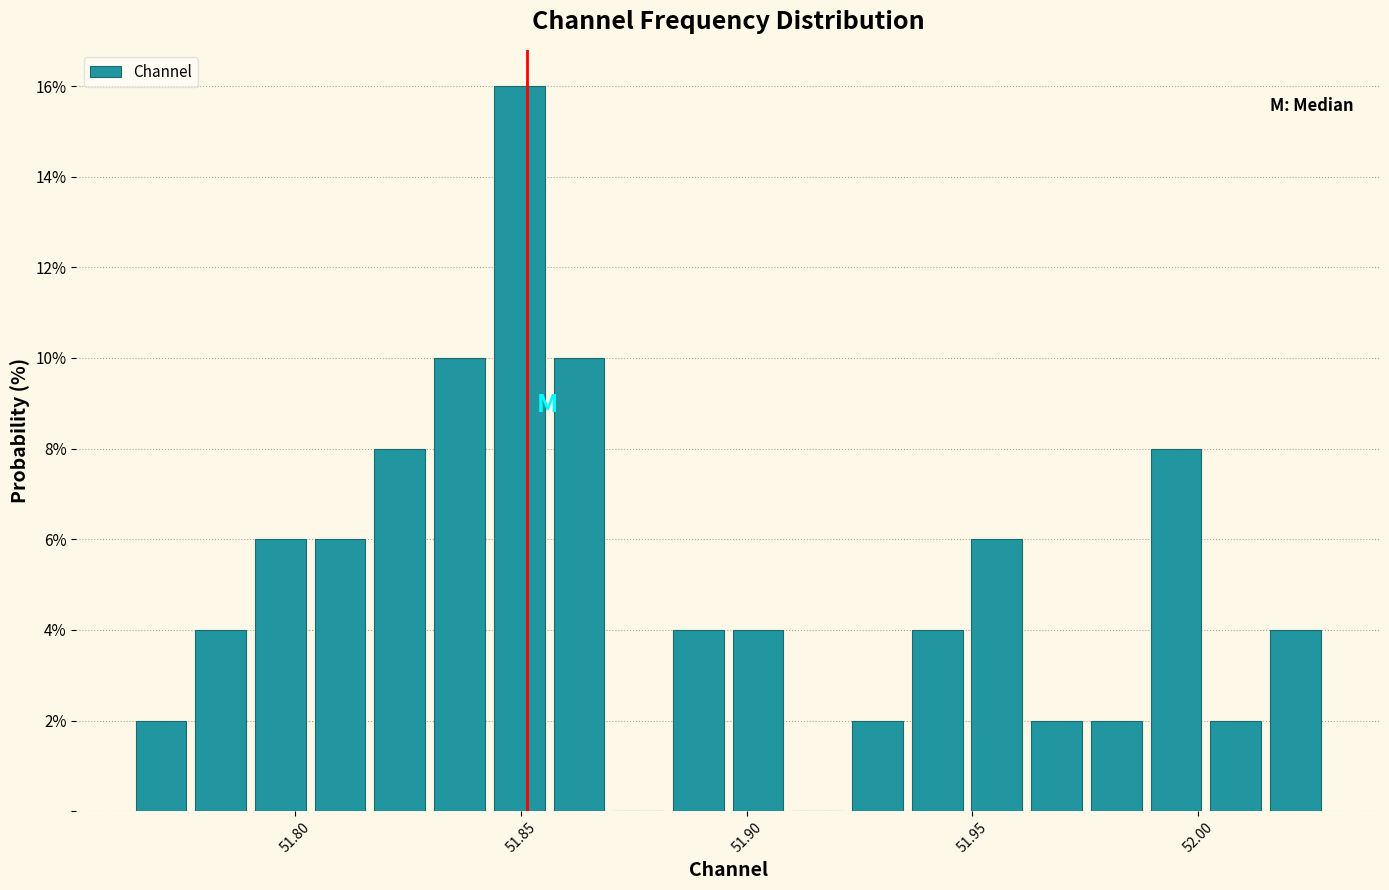

Around what value on the x-axis is the tallest bar? Give the approximate position of its centre, as read against the axis.

51.850